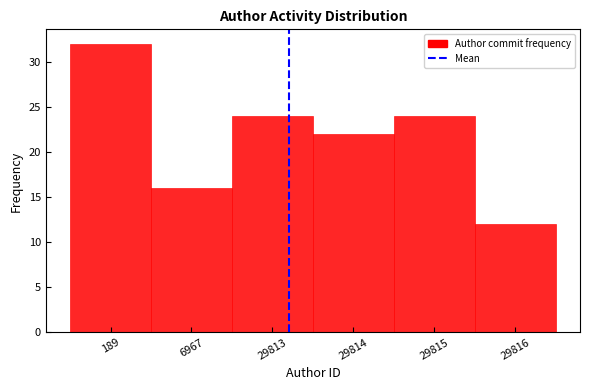

Reading left to right, extract all data points from this chart.

32	16	24	22	24	12